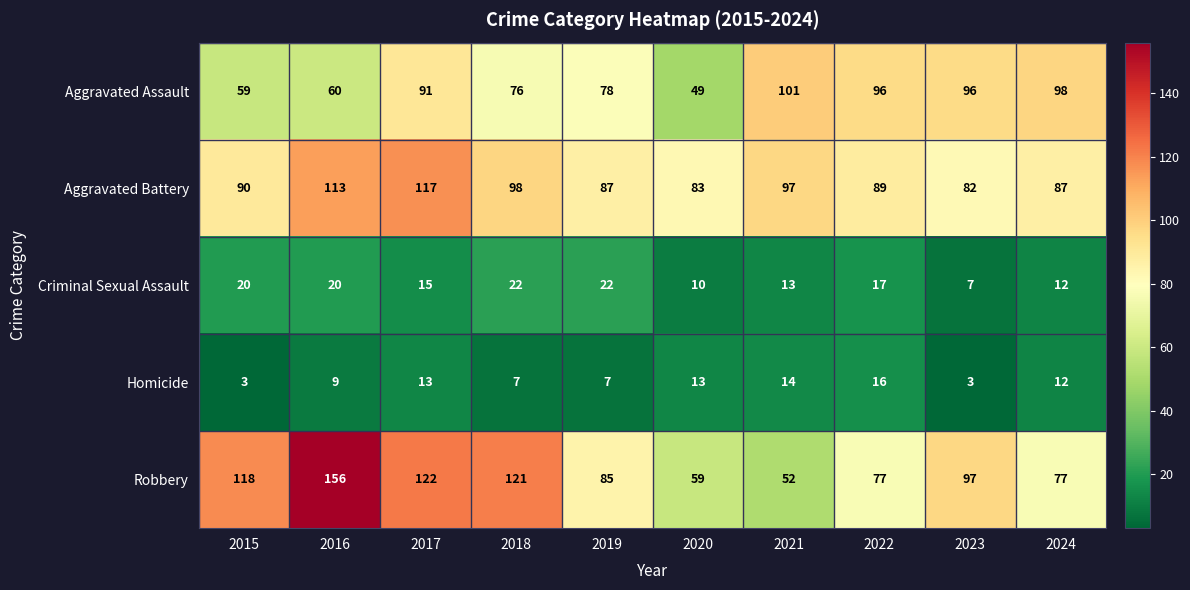

Is the value of Robbery at 2016 greater than the value of Criminal Sexual Assault at 2018?

Yes